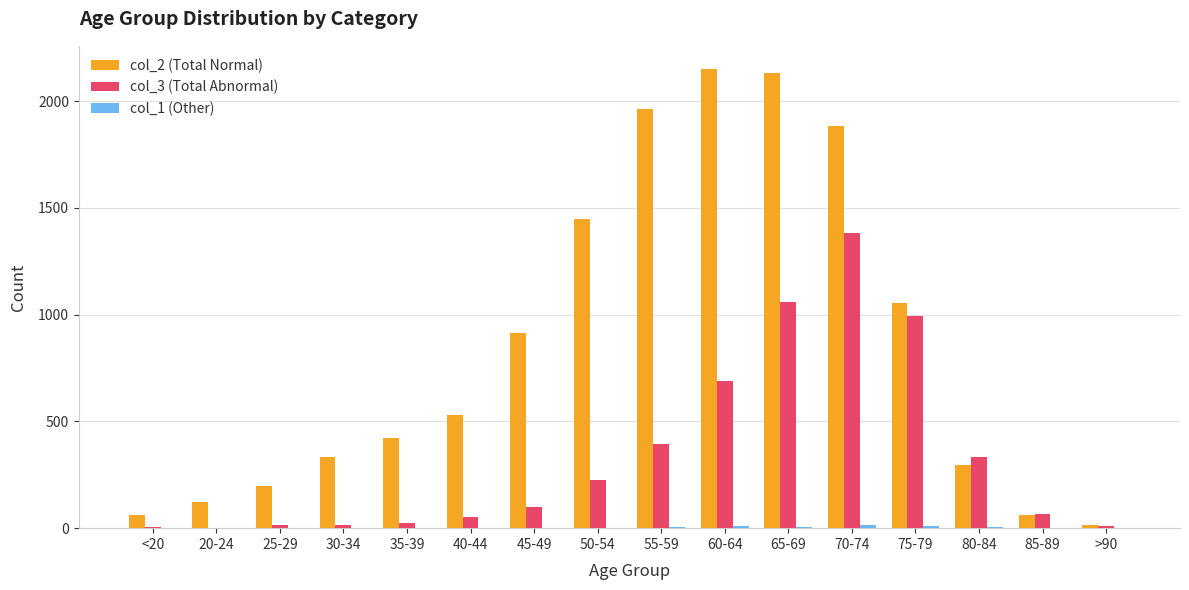

Is the value of col_3 (Total Abnormal) at 45-49 greater than the value of col_2 (Total Normal) at 60-64?

No